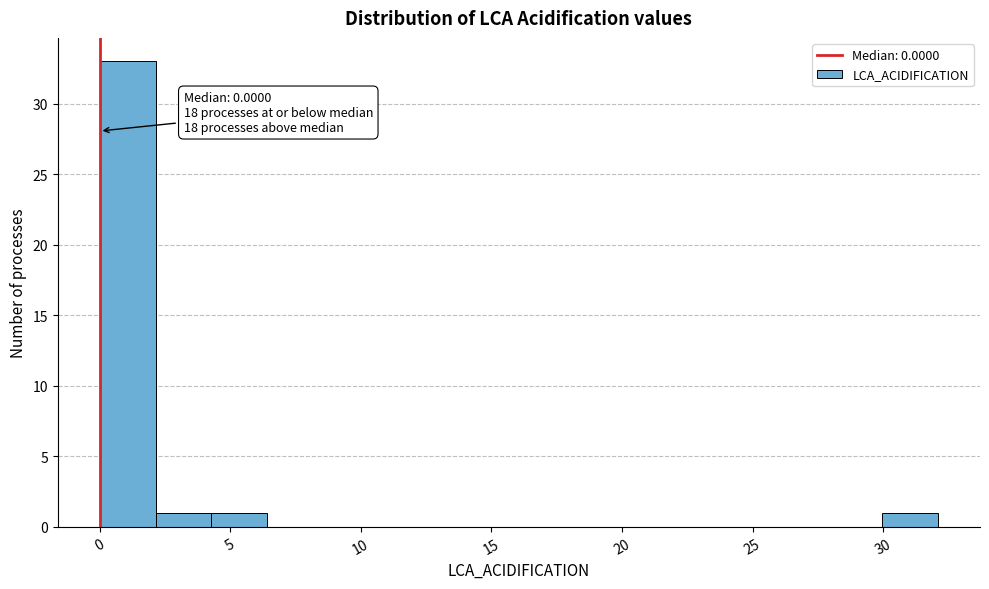

Over which range of the x-axis is the bar tallest?

0.0 to 2.0